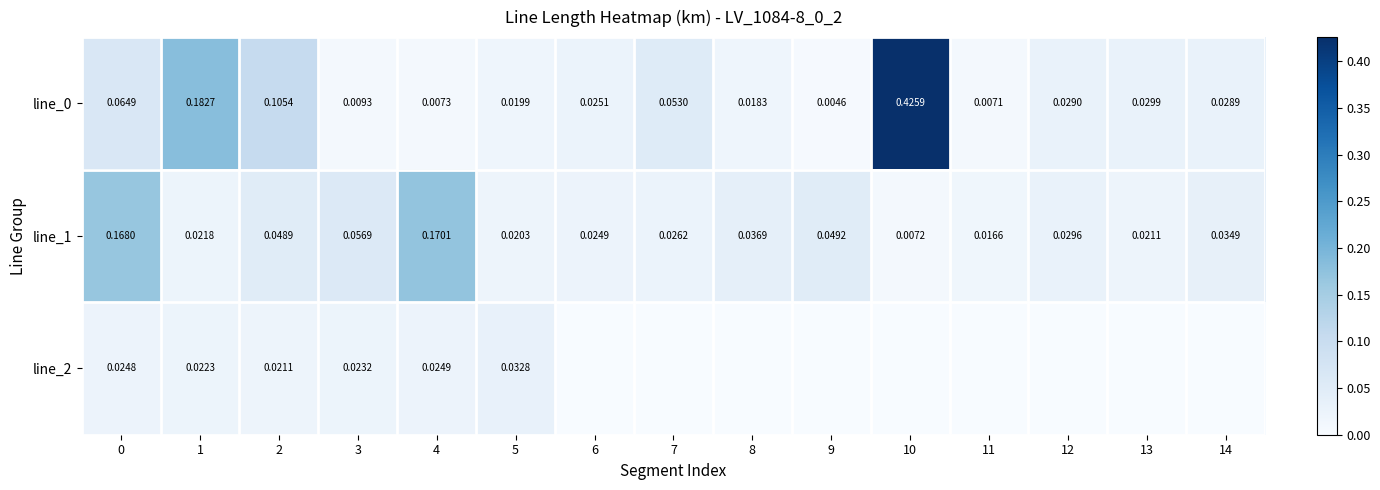

The value of line_2 at 4 is 0.0. True or false?

False